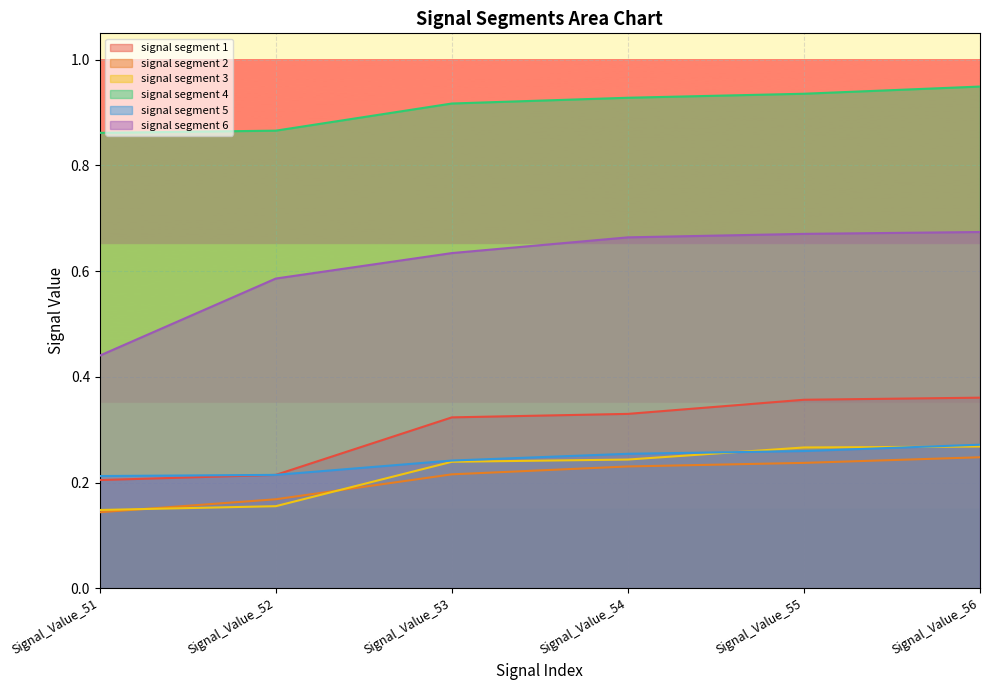

Which series has the widest spread of values?

signal segment 6